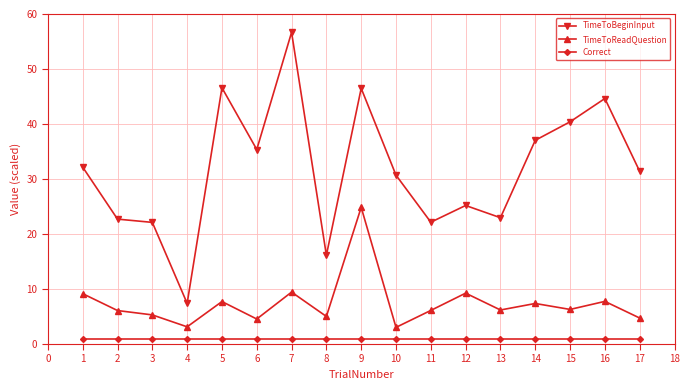

At which label does TimeToBeginInput reach its minimum?

4